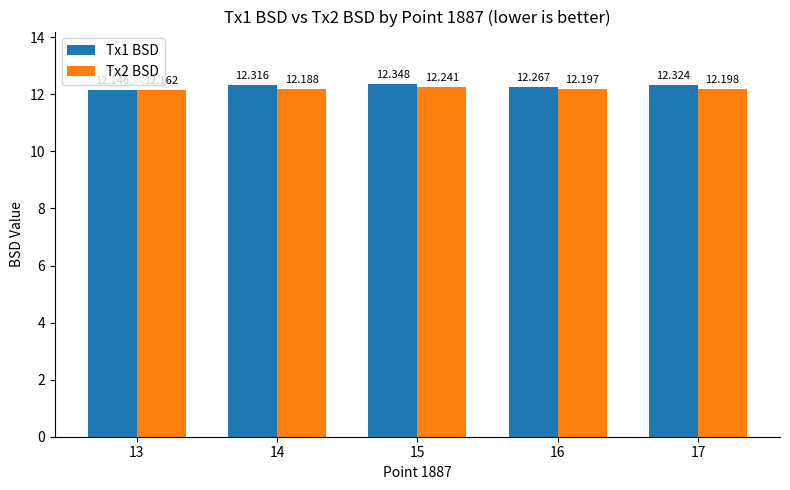

The value of Tx1 BSD at 16 is 4.0. True or false?

False